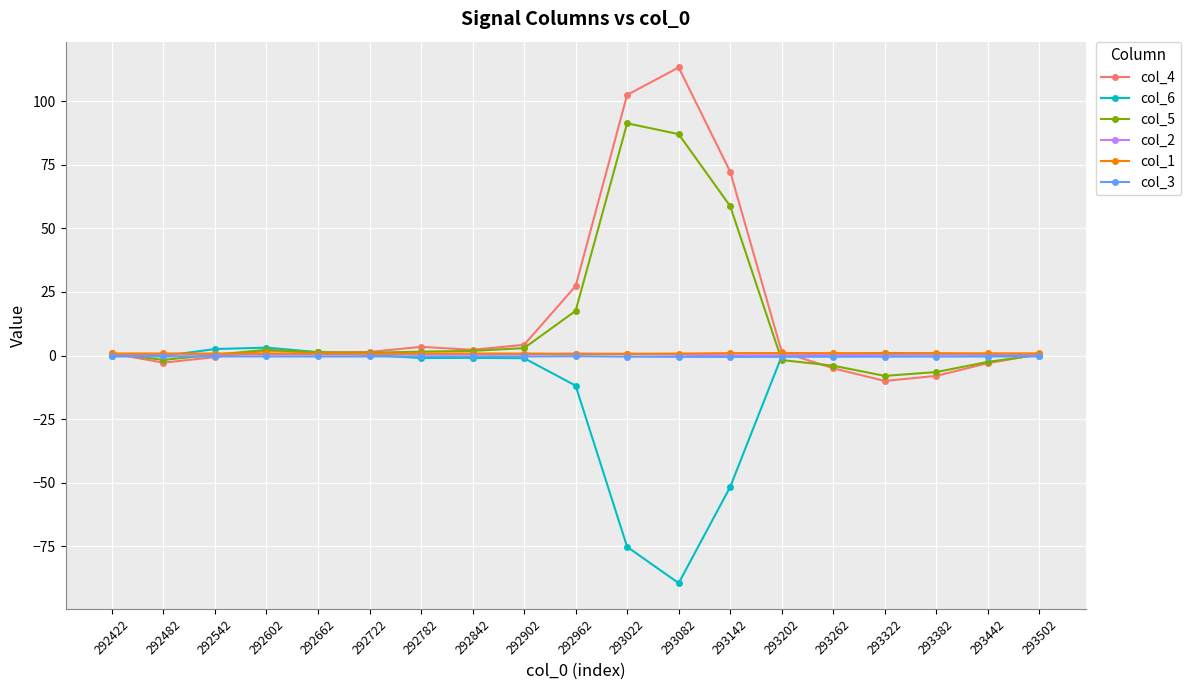

Is it true that col_4 equals 36.7 at 292962?

False